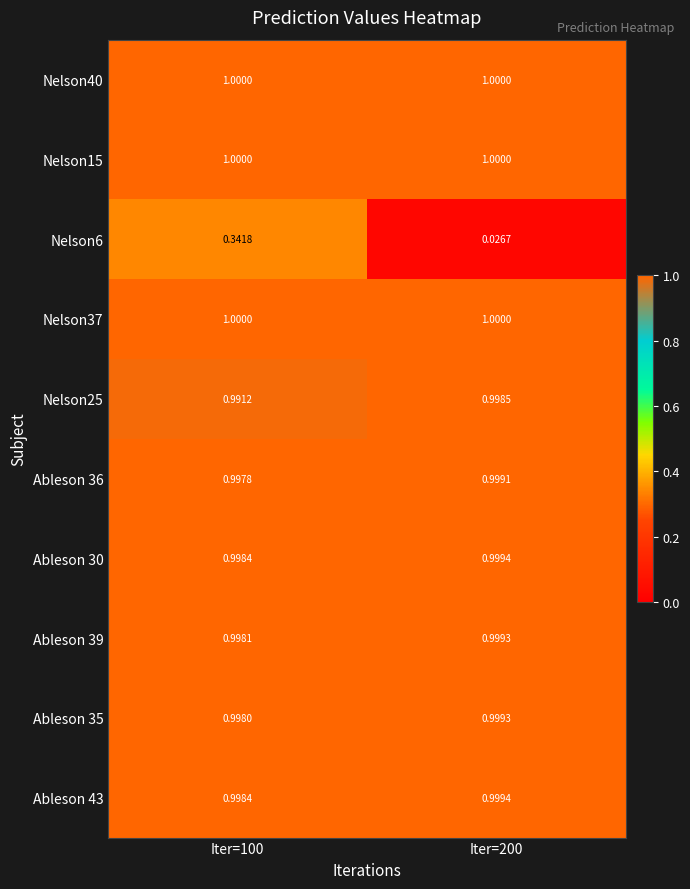

Is the value of Nelson40 at Iter=200 greater than the value of Ableson 35 at Iter=200?

Yes